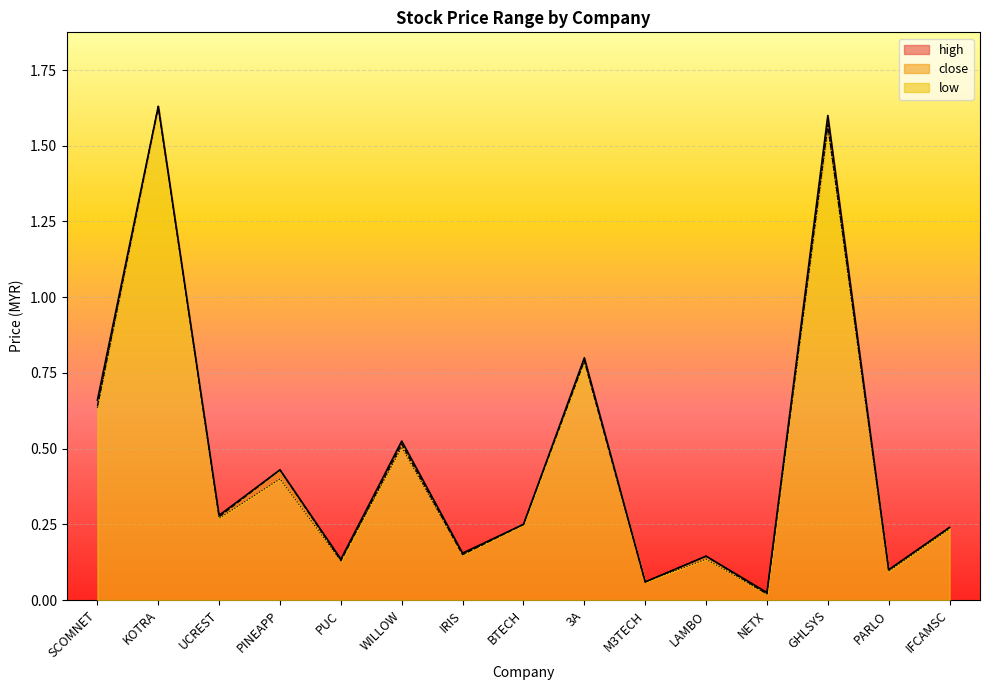

Which label corresponds to the largest value in the chart?

KOTRA